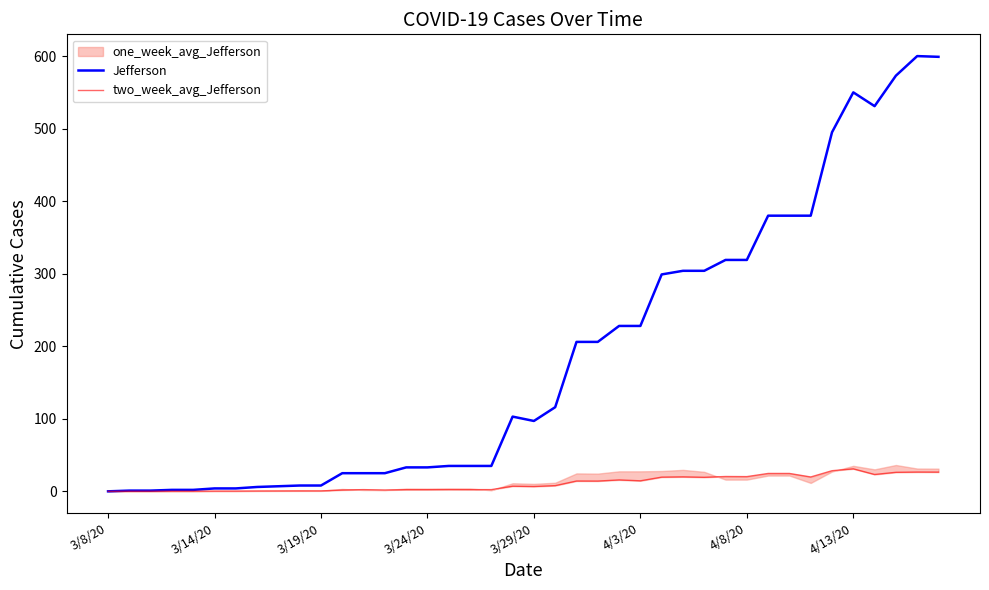

True or false: Jefferson and two_week_avg_Jefferson cross at least once.

False